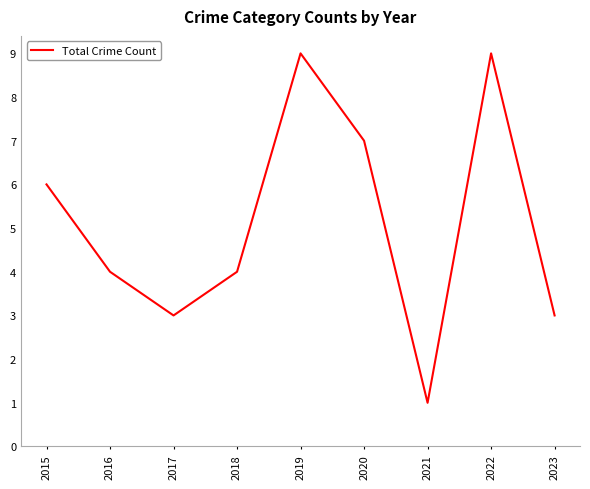

How many series are shown in this chart?

1